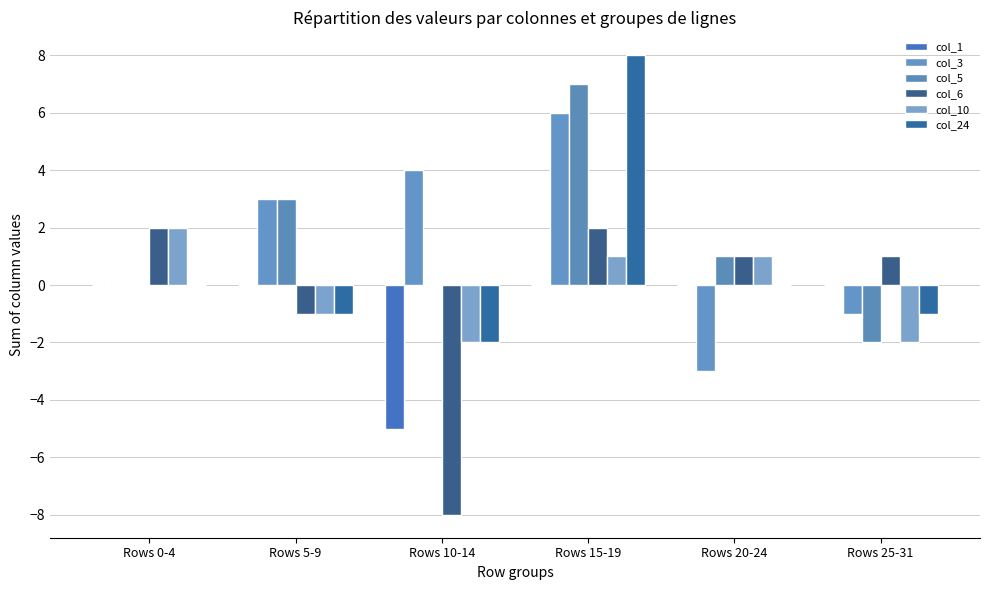

Is it true that col_24 equals 0 at Rows 25-31?

False